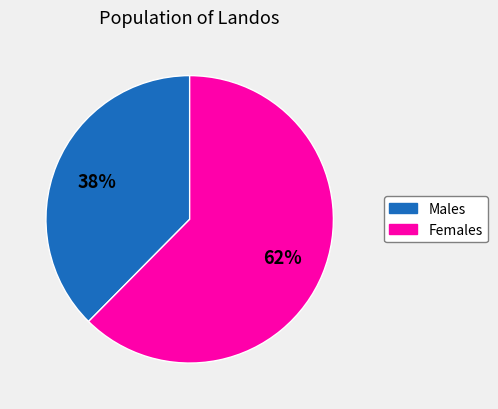

Is there any slice that represents more than half of the pie?

Yes